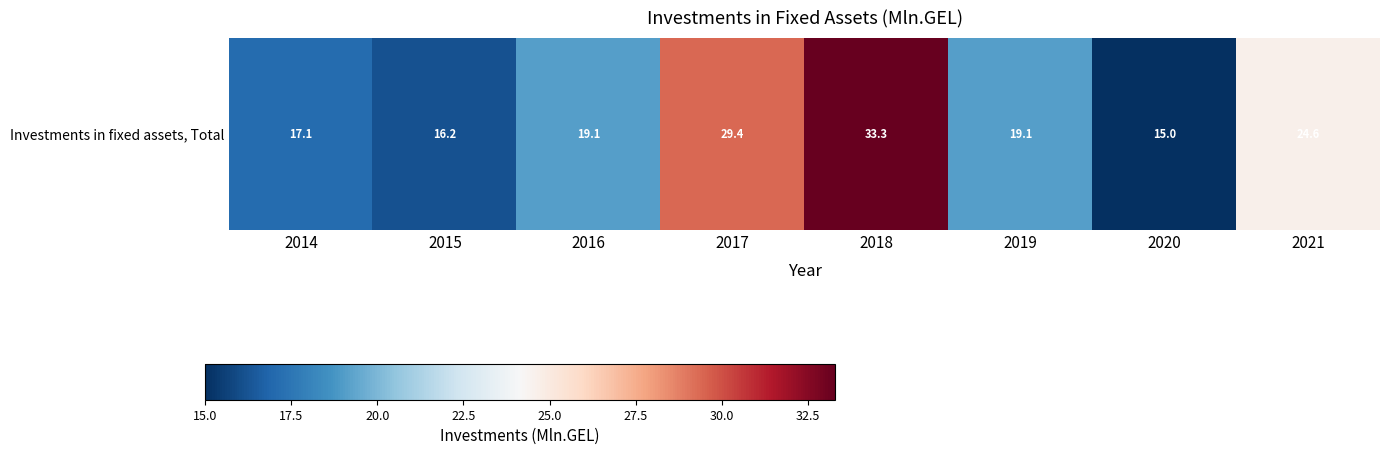

List the labels in order of value, largest first.

2018, 2017, 2021, 2019, 2016, 2014, 2015, 2020